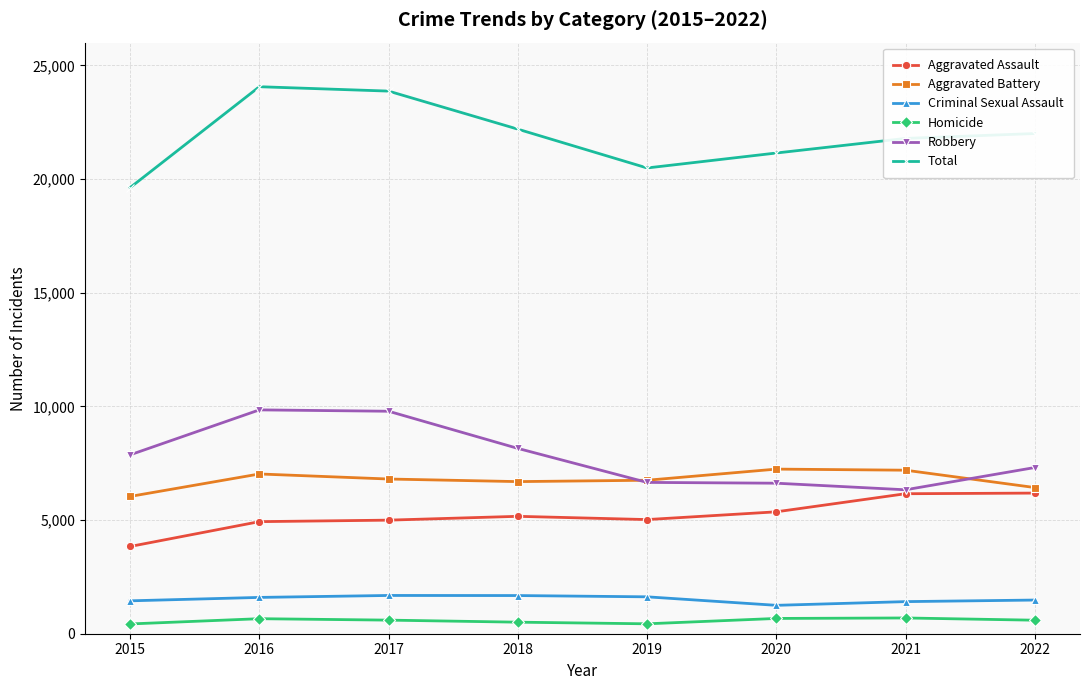

True or false: Aggravated Battery and Homicide intersect in this chart.

False